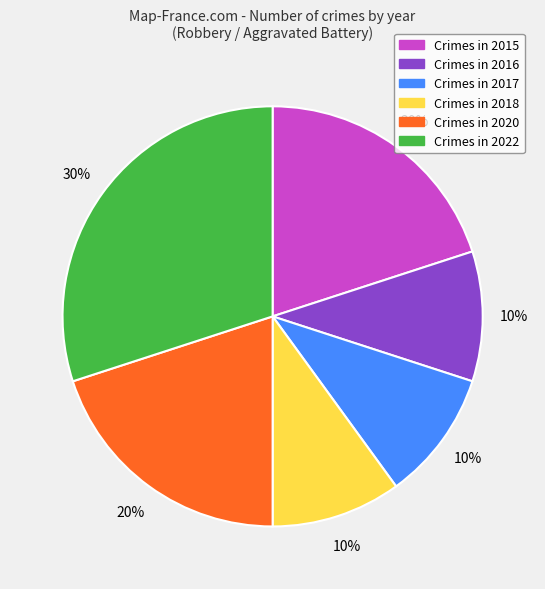

To the nearest percent, what is the average slice percentage?

17%